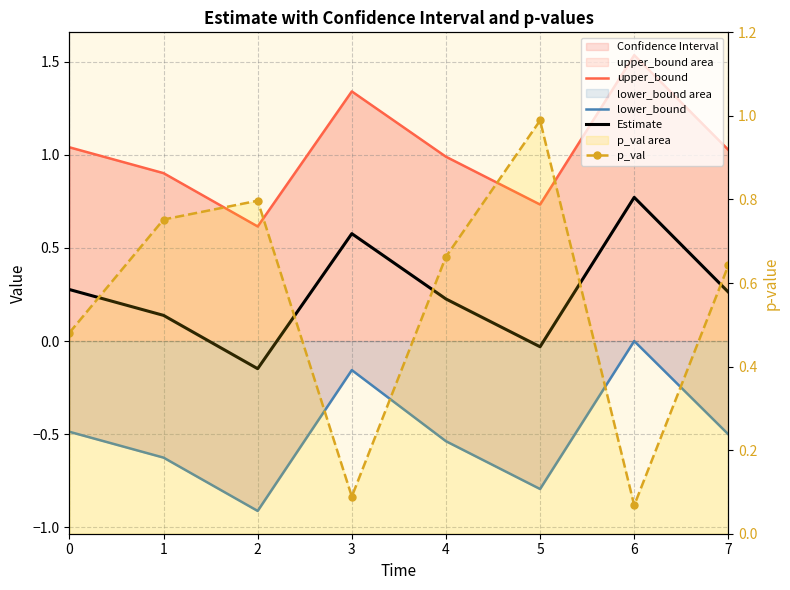

How many data points does each series have?

8